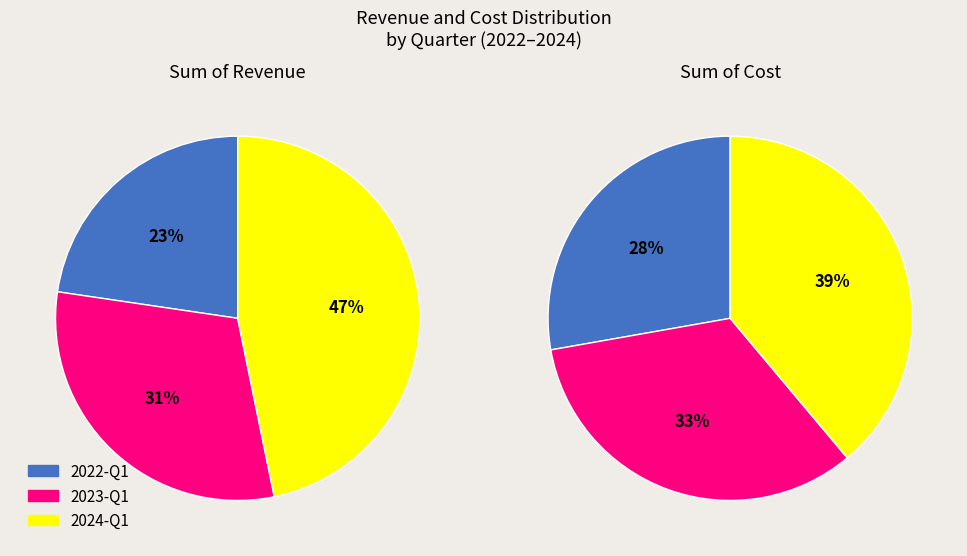

Does 2023-Q1 account for over 50% of the chart?

No